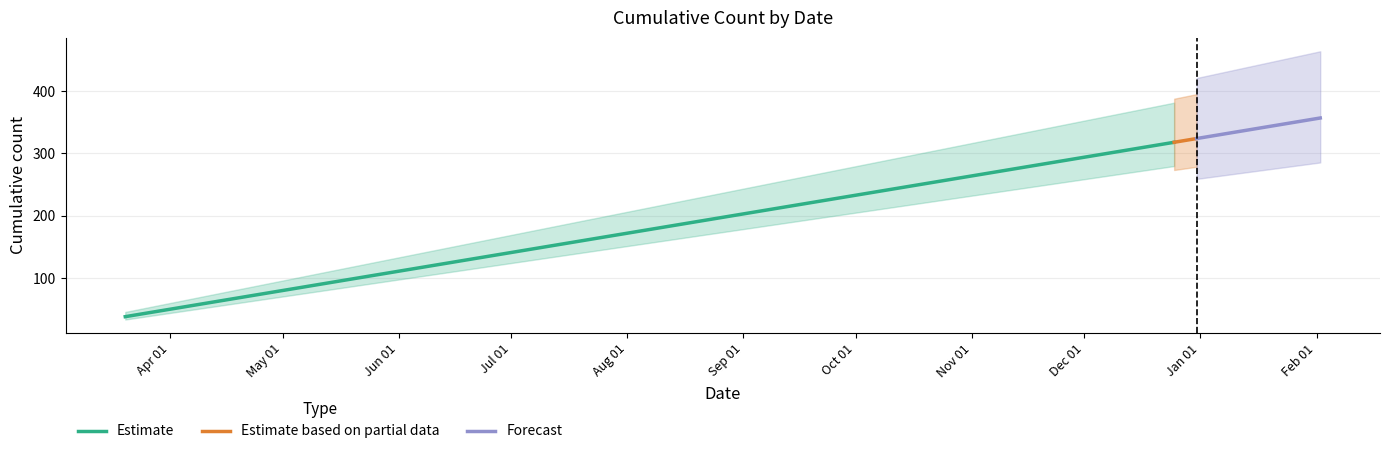

List the labels in order of value, smallest first.

2021-03-20, 2021-05-25, 2021-06-01, 2021-09-01, 2021-10-31, 2021-11-25, 2021-11-26, 2021-11-28, 2021-12-25, 2021-12-26, 2021-12-31, 2022-01-01, 2022-02-02